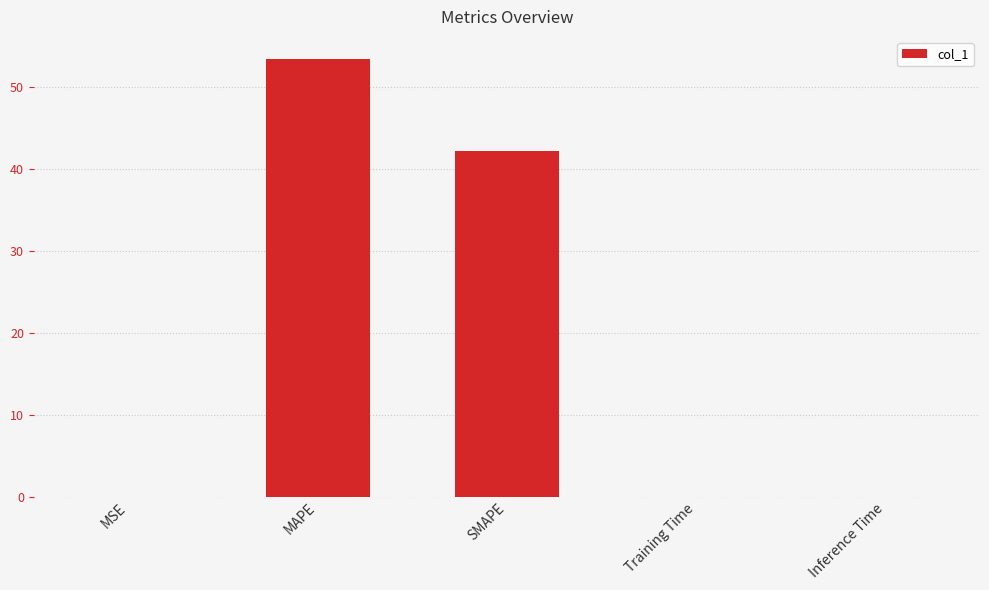

What is the maximum value shown in the chart?

53.5